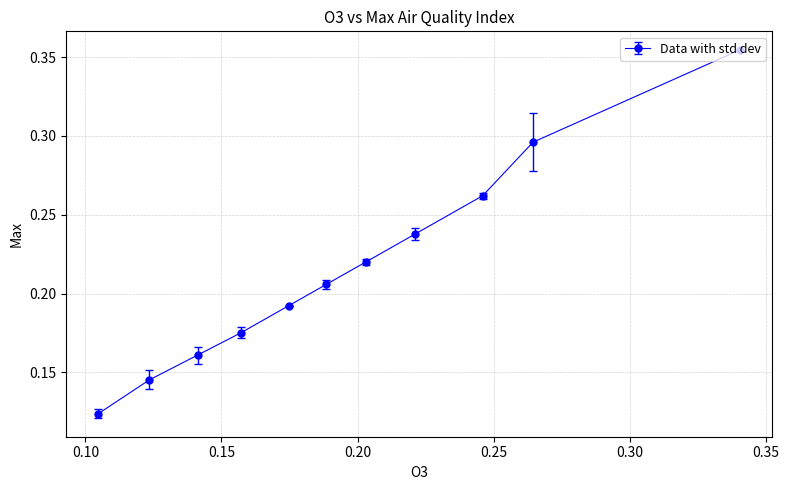

What is the sum of all values?

2.4